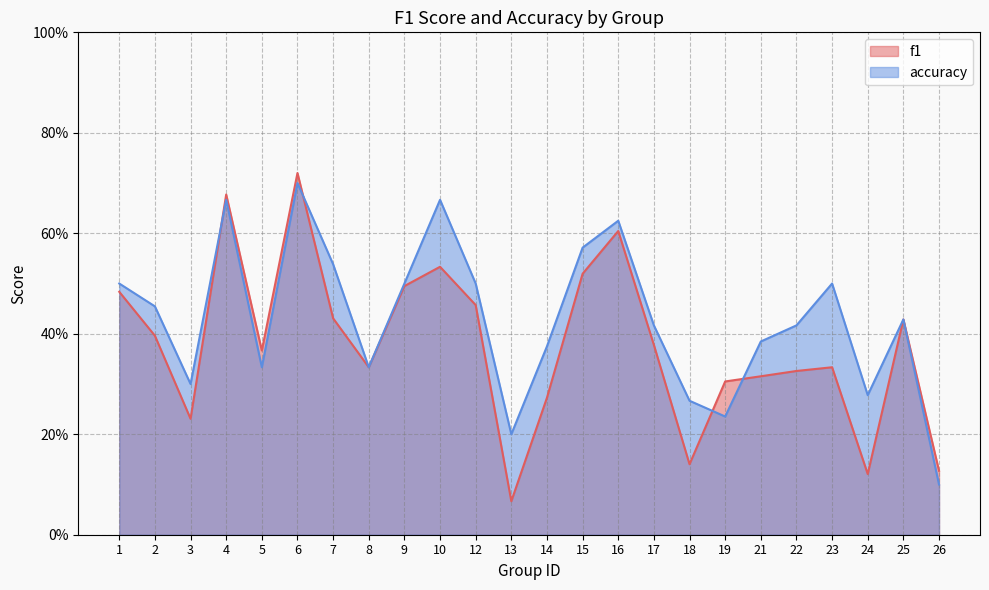

List the series in order of their overall mean, highest first.

accuracy, f1